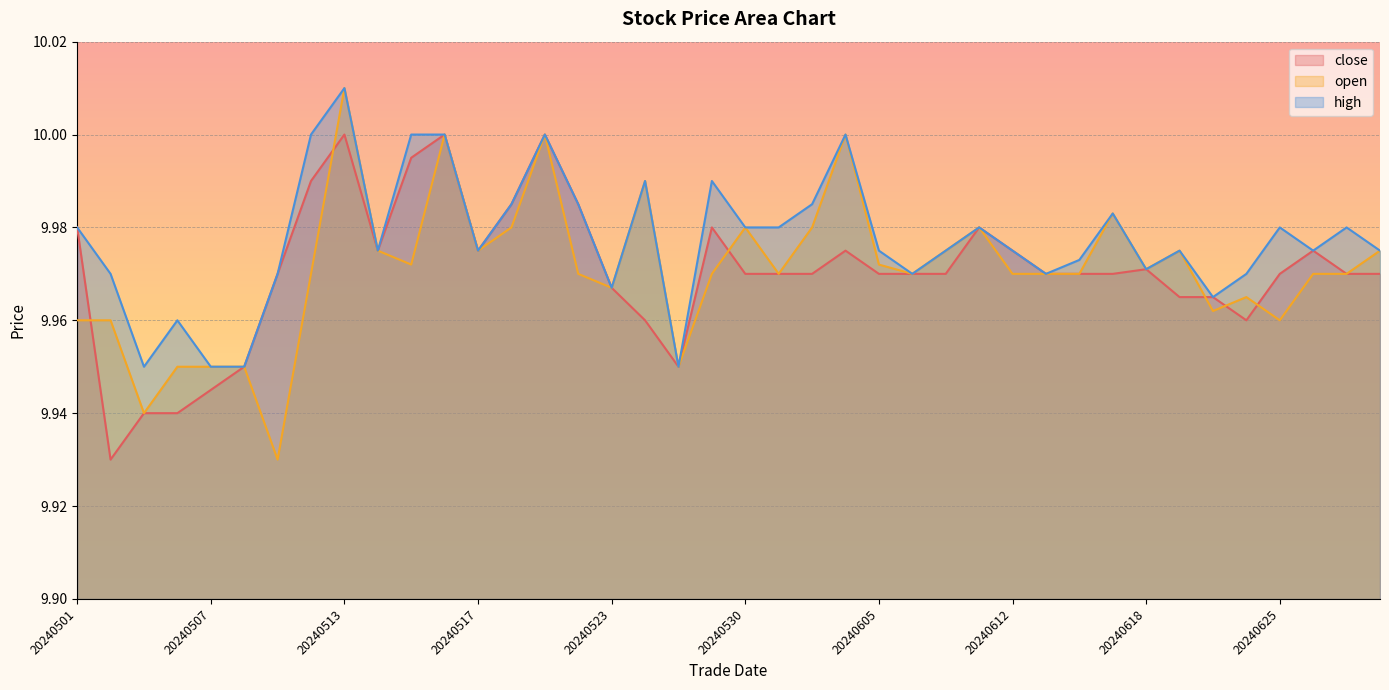

True or false: high and open cross at least once.

False